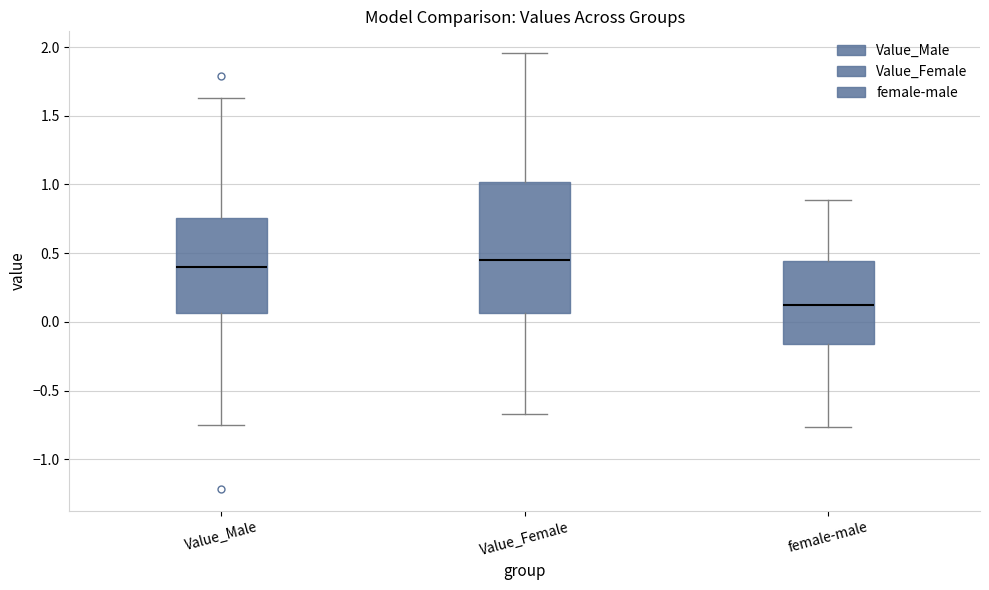

Where does the lower whisker of the box for Value_Male end on the y-axis? The values are not printed on the chart, so give them approximately, as read against the axis.

-0.75